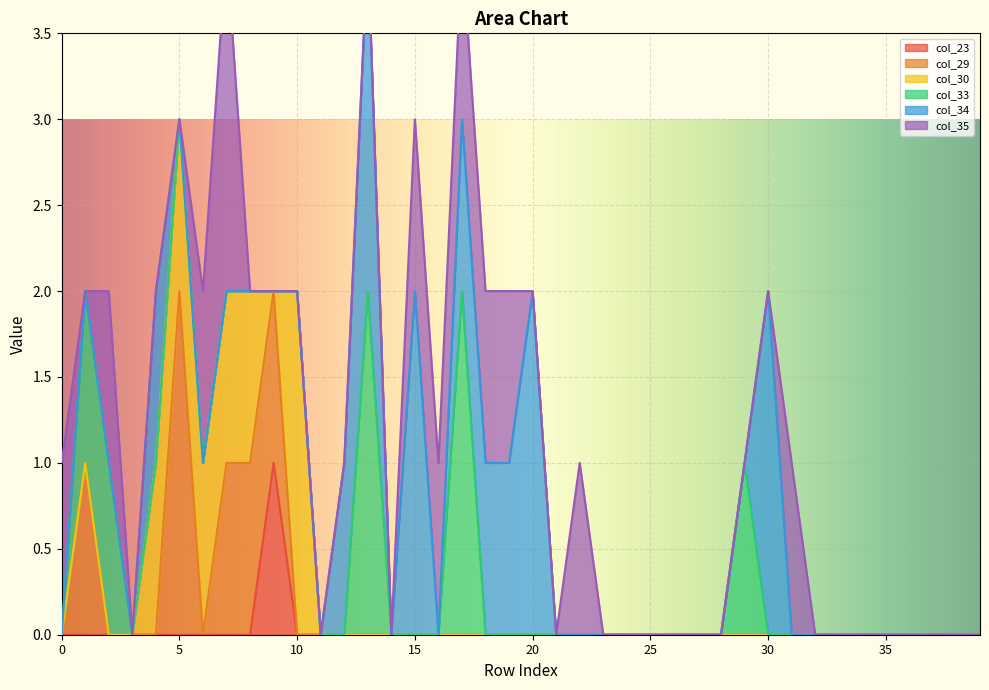

What are all the series names shown in the legend?

col_23, col_29, col_30, col_33, col_34, col_35